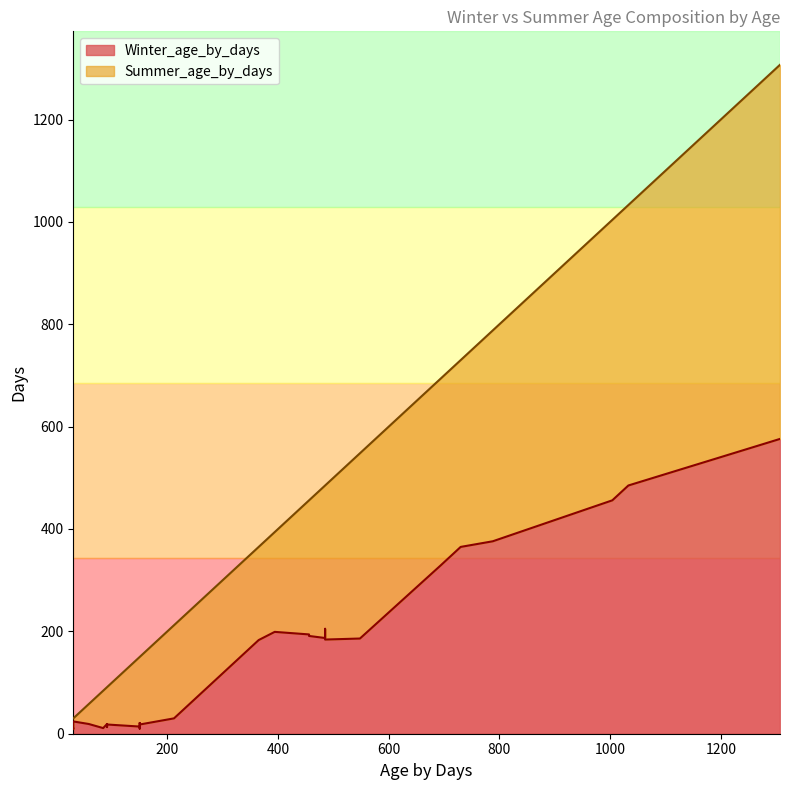

Which series changed the most between 1004 and 91?

Summer_age_by_days